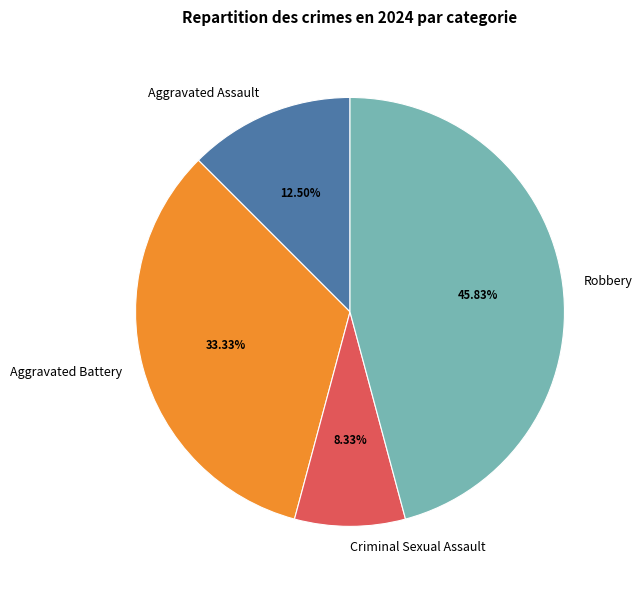

Which has a higher value, Aggravated Battery or Aggravated Assault?

Aggravated Battery